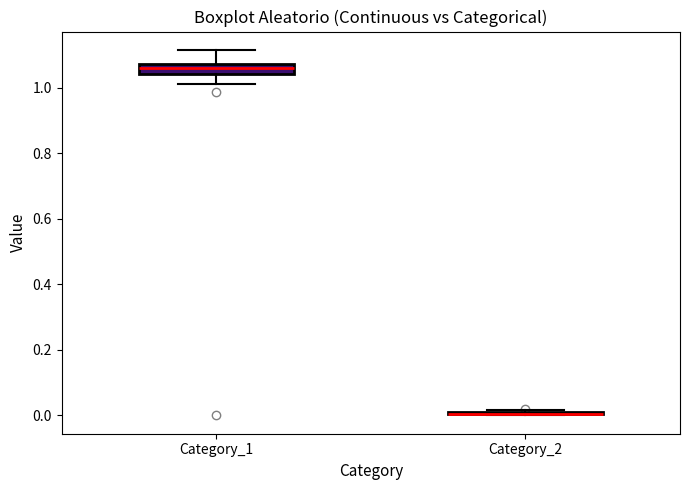

Reading left to right, transcribe this box plot: for each box, give where its median line is, the range the box spans, and where its two whiskers end, as read against the y-axis. The values are not printed on the chart, so give them approximately, as read against the axis.

Category_1: median 1.06, box 1.04 to 1.08, whiskers 1.00 to 1.12
Category_2: box collapsed to a line at 0.00, whiskers 0.00 to 0.02